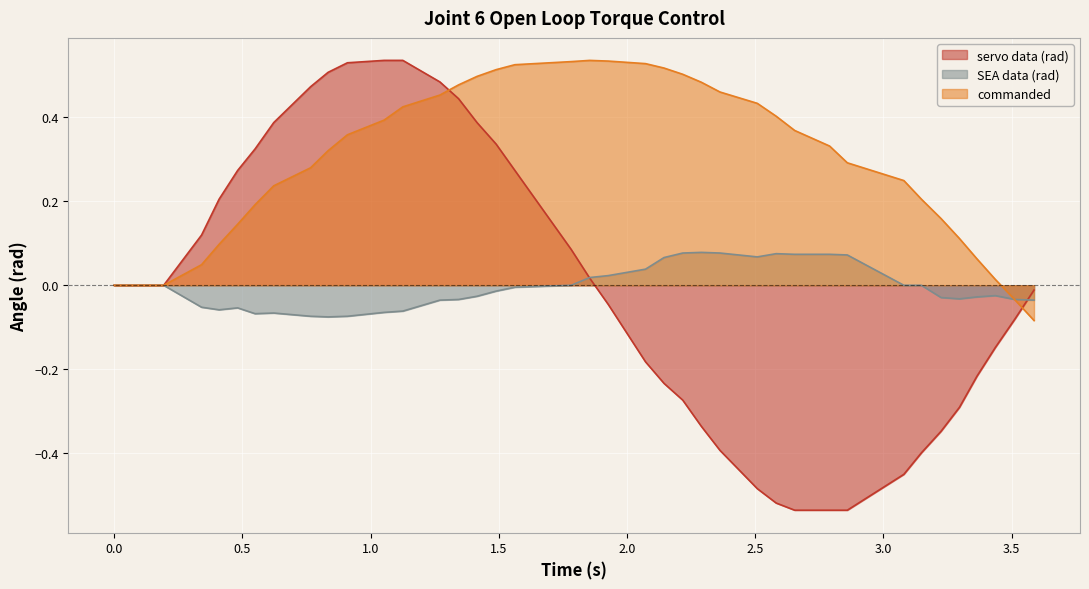

What is the greatest value displayed?

0.5